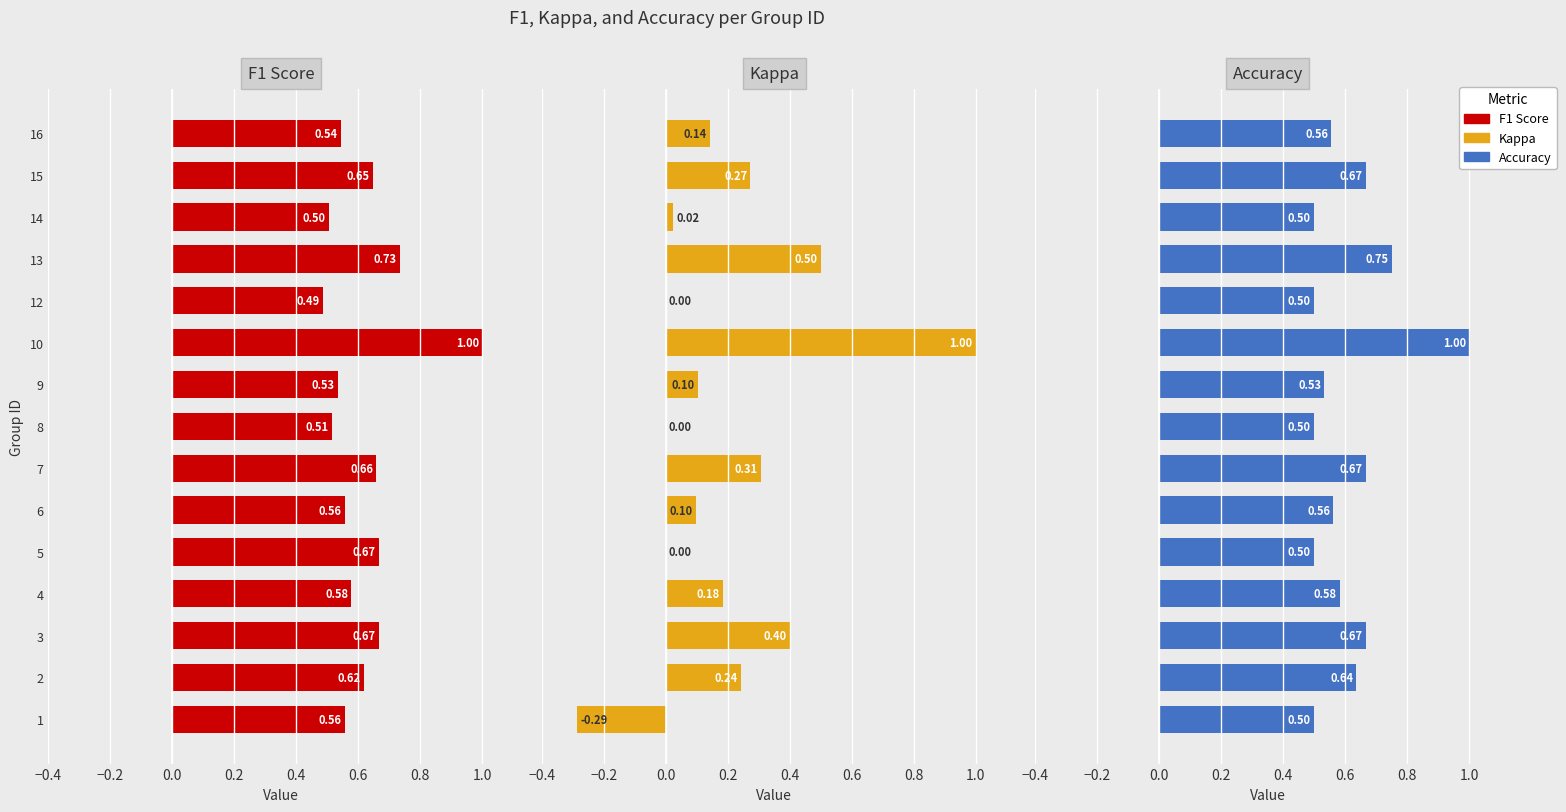

Reading left to right, what are all the values shown in this chart?

F1 Score: 0.6	0.6	0.7	0.6	0.7	0.6	0.7	0.5	0.5	1.0	0.5	0.7	0.5	0.6	0.5
Kappa: -0.3	0.2	0.4	0.2	0.0	0.1	0.3	0.0	0.1	1.0	0.0	0.5	0.0	0.3	0.1
Accuracy: 0.5	0.6	0.7	0.6	0.5	0.6	0.7	0.5	0.5	1.0	0.5	0.8	0.5	0.7	0.6